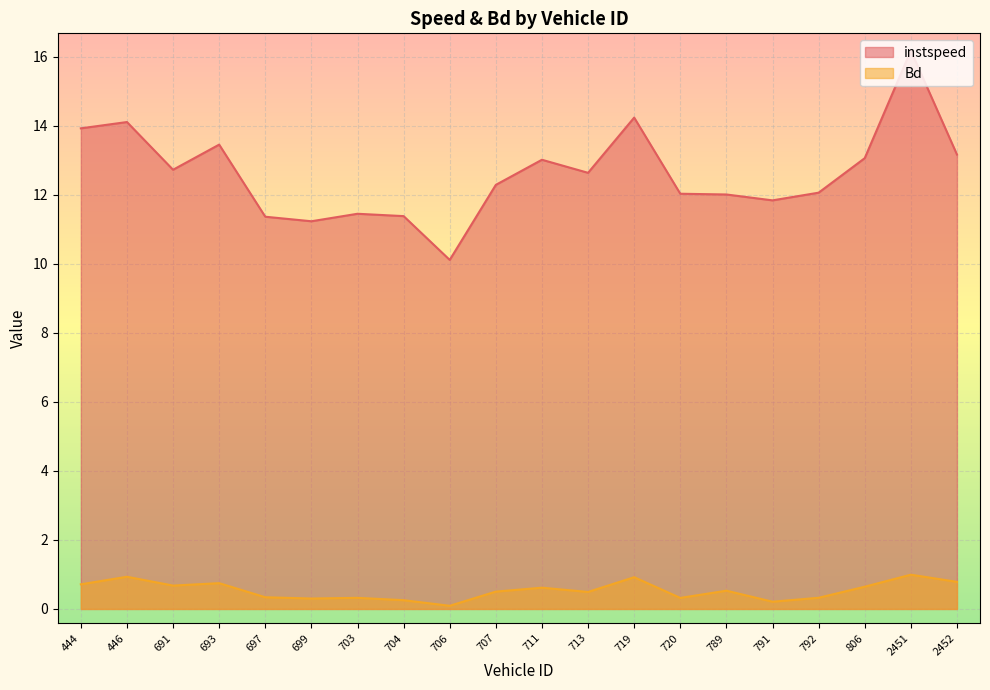

Where is the first local minimum for instspeed?

691